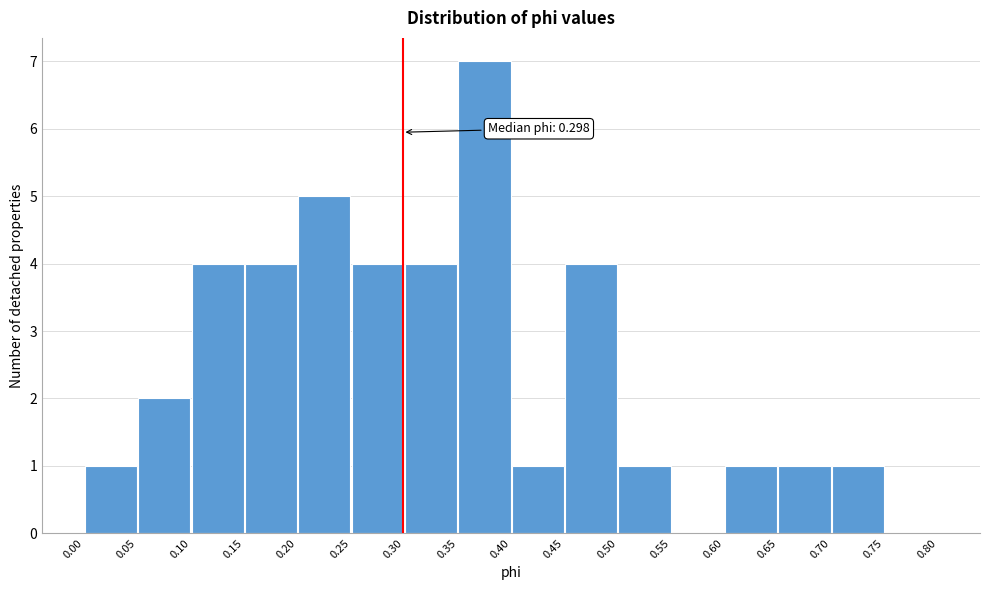

Which range on the x-axis has the tallest bar?

0.35 to 0.40